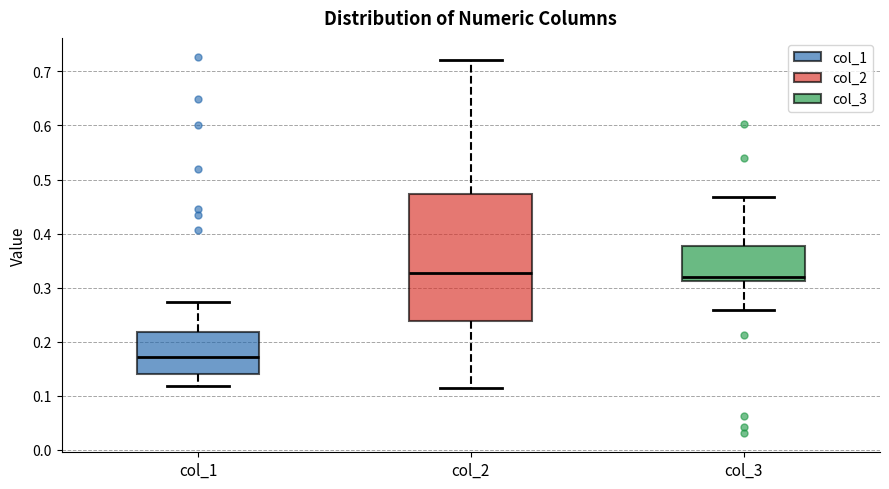

Where is the upper edge of the box for col_2 on the y-axis? The values are not printed on the chart, so give them approximately, as read against the axis.

0.47